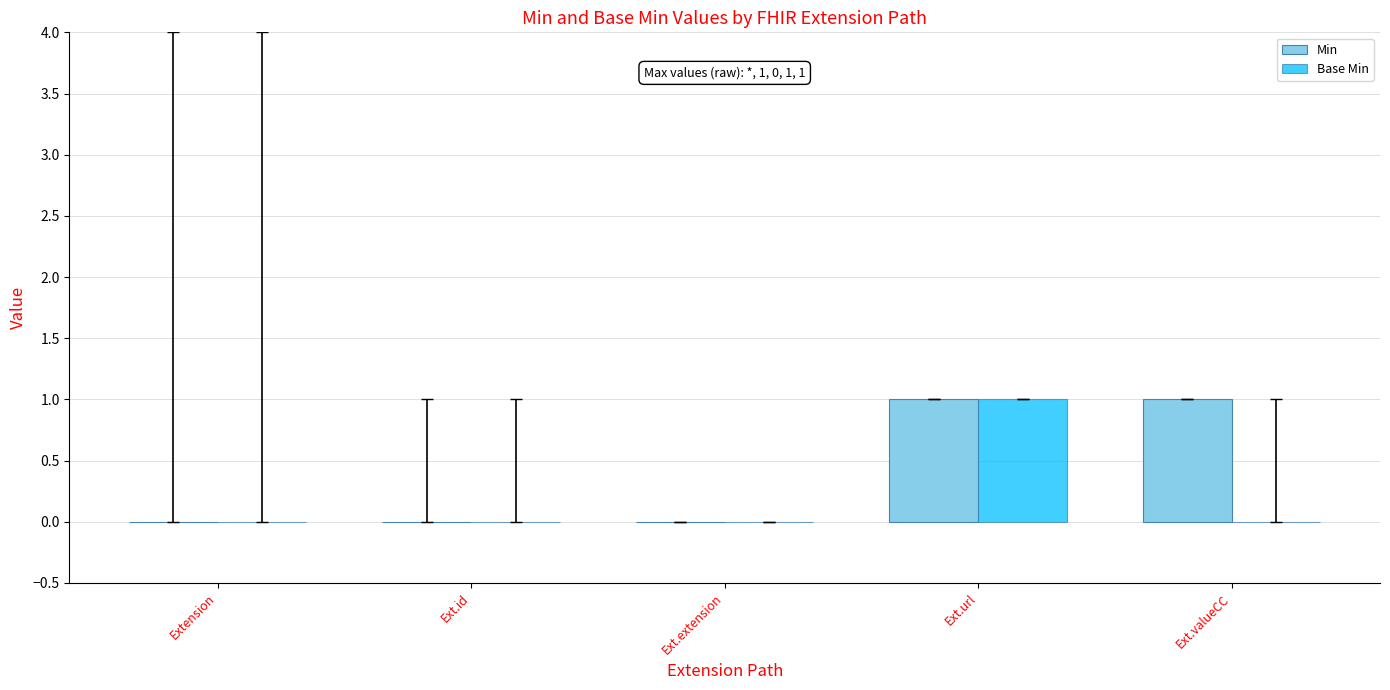

What is the maximum value shown in the chart?

1